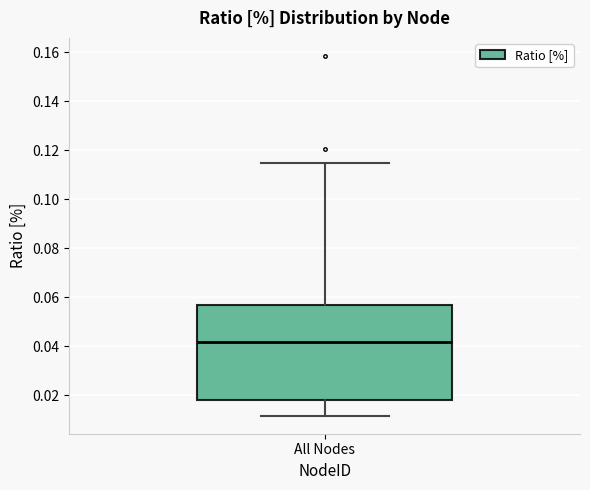

Transcribe this box plot: give where the median line is, the range the box spans, and where the two whiskers end, as read against the y-axis. The values are not printed on the chart, so give them approximately, as read against the axis.

median 0.042, box 0.018 to 0.056, whiskers 0.012 to 0.114